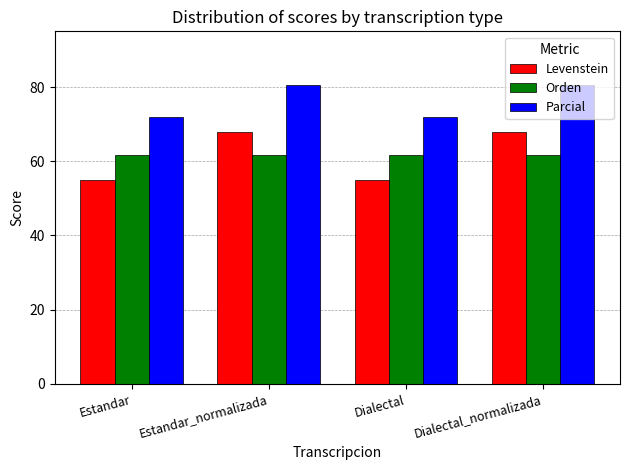

The value of Orden at Estandar_normalizada is 85.2. True or false?

False